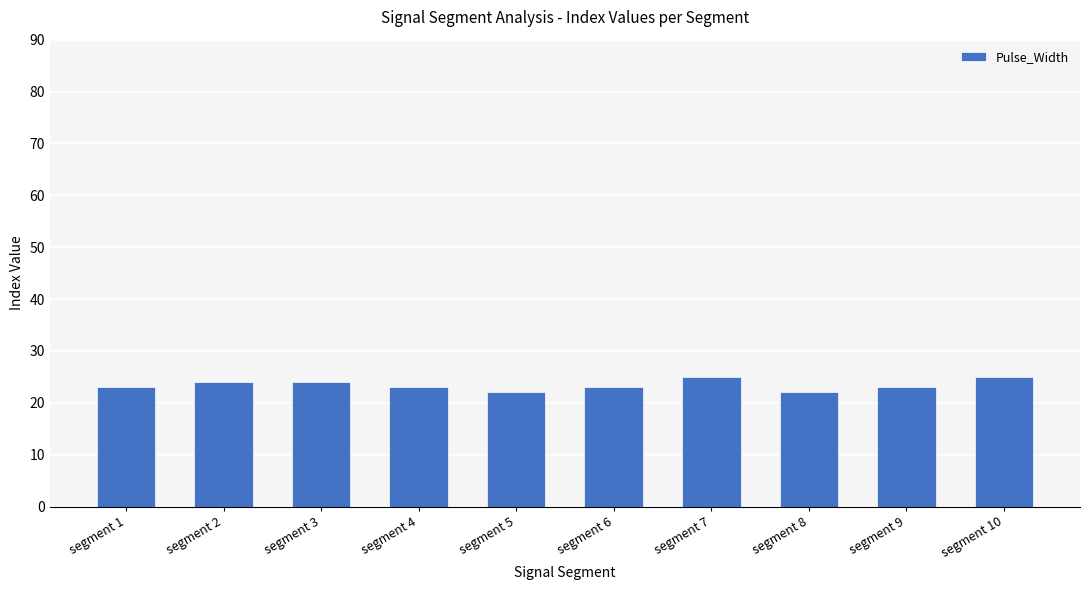

The value at segment 10 is 25. True or false?

True